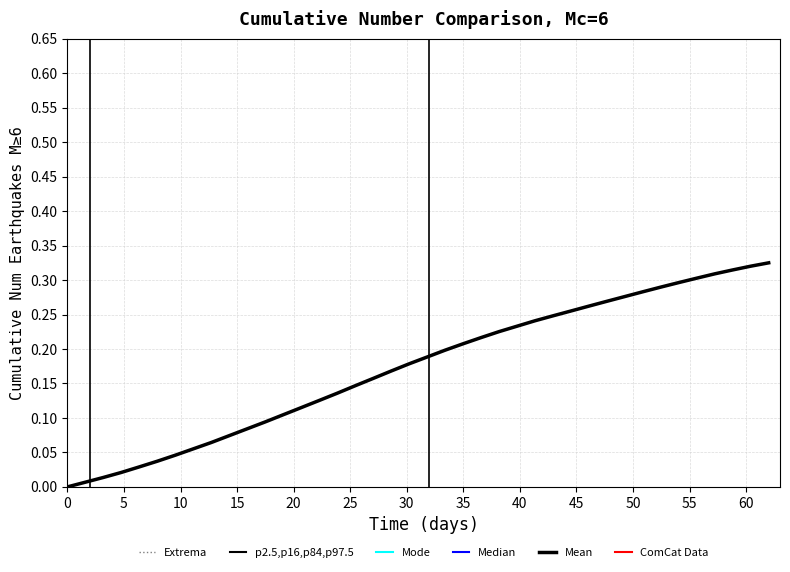

Is this an area chart (filled region under the line)?

No